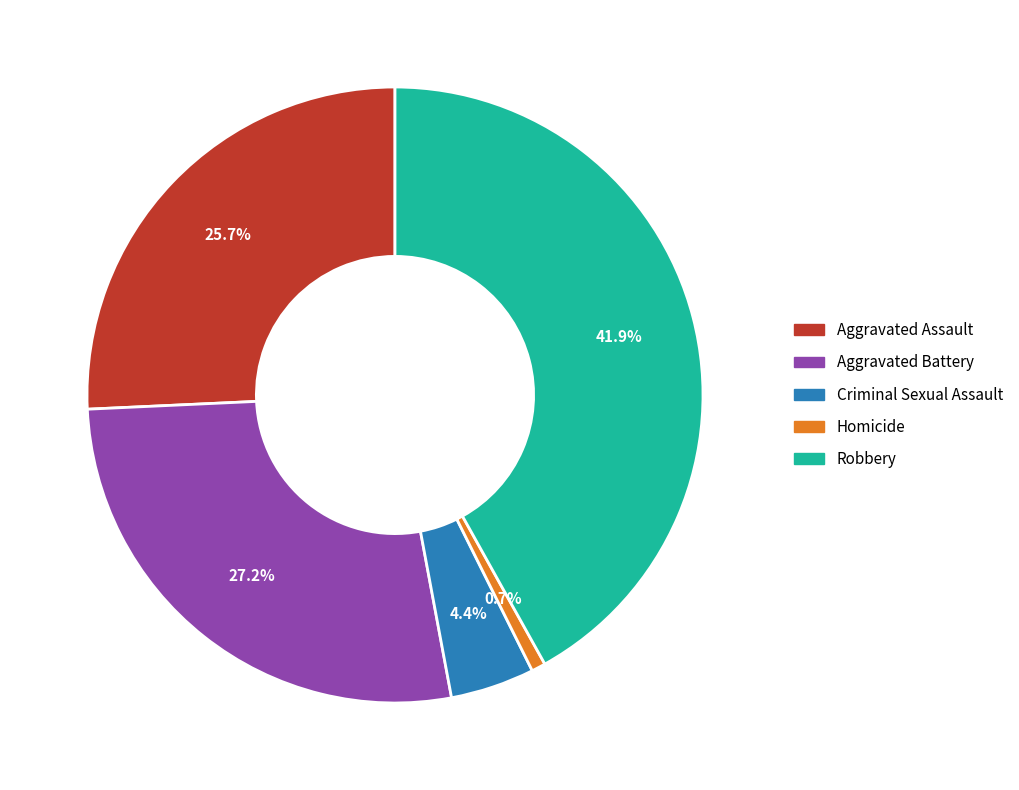

Rank the categories by value from lowest to highest.

Homicide, Criminal Sexual Assault, Aggravated Assault, Aggravated Battery, Robbery